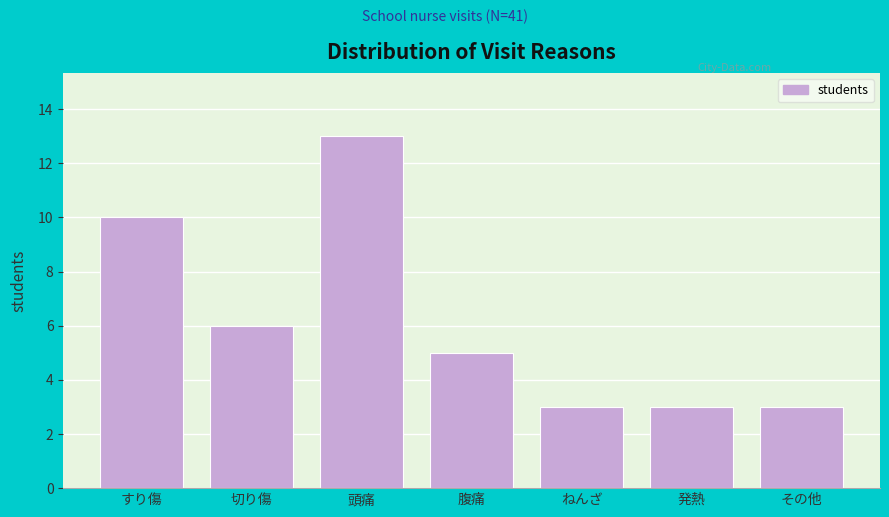

Reading right to left, what are all the values shown in this chart?

その他=3	発熱=3	ねんざ=3	腹痛=5	頭痛=13	切り傷=6	すり傷=10